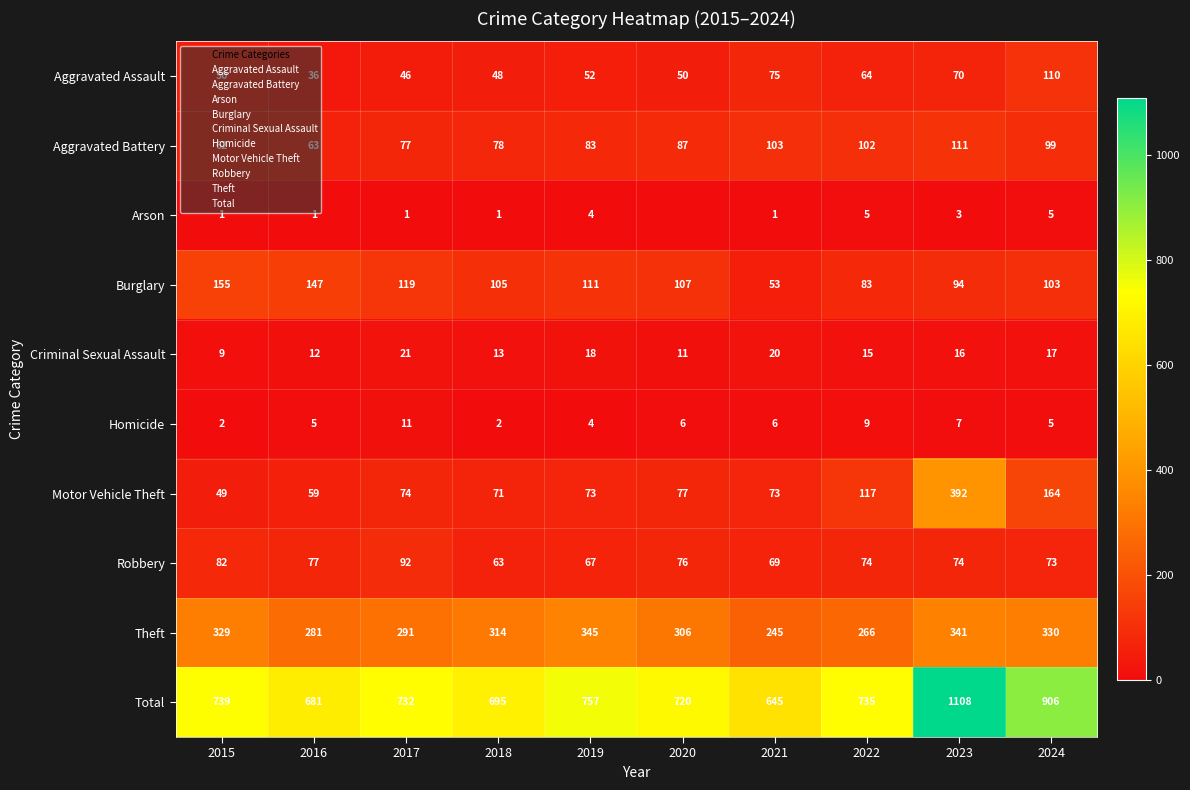

What is the sum of all Aggravated Battery values?

865